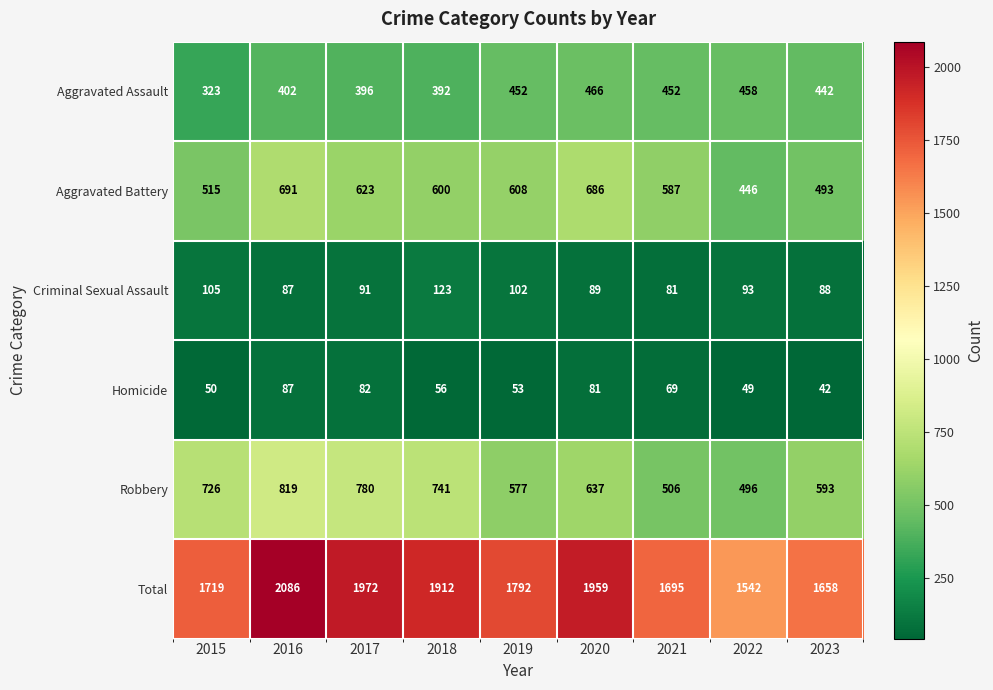

What is the highest value of the Robbery series?

819